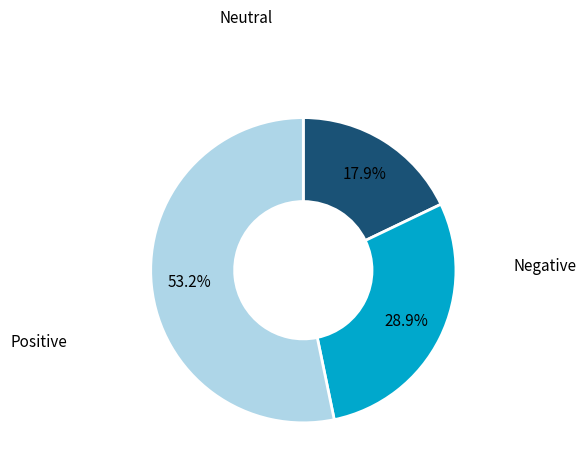

Is there a majority slice in this chart?

Yes